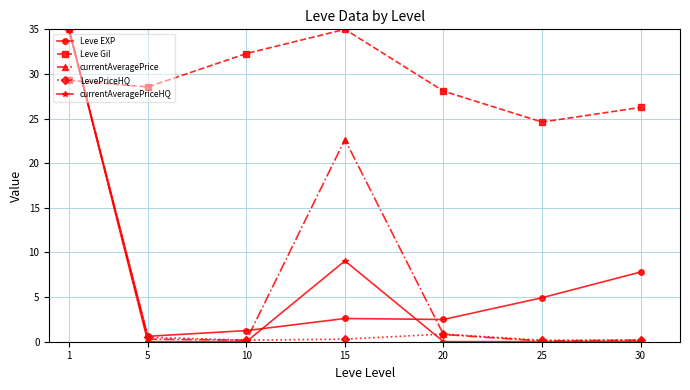

Between which two adjacent categories do Leve Gil and LevePriceHQ first intersect?

1 and 5